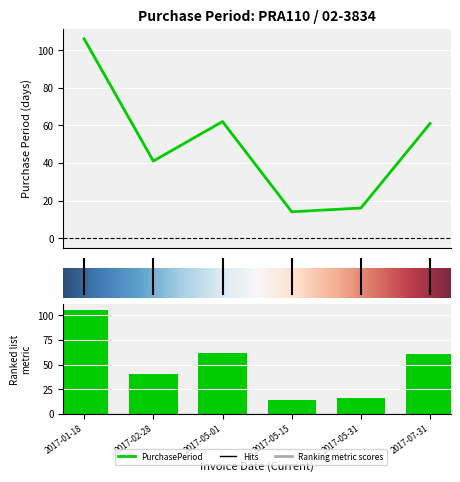

True or false: the data shows 6 at 3.

False